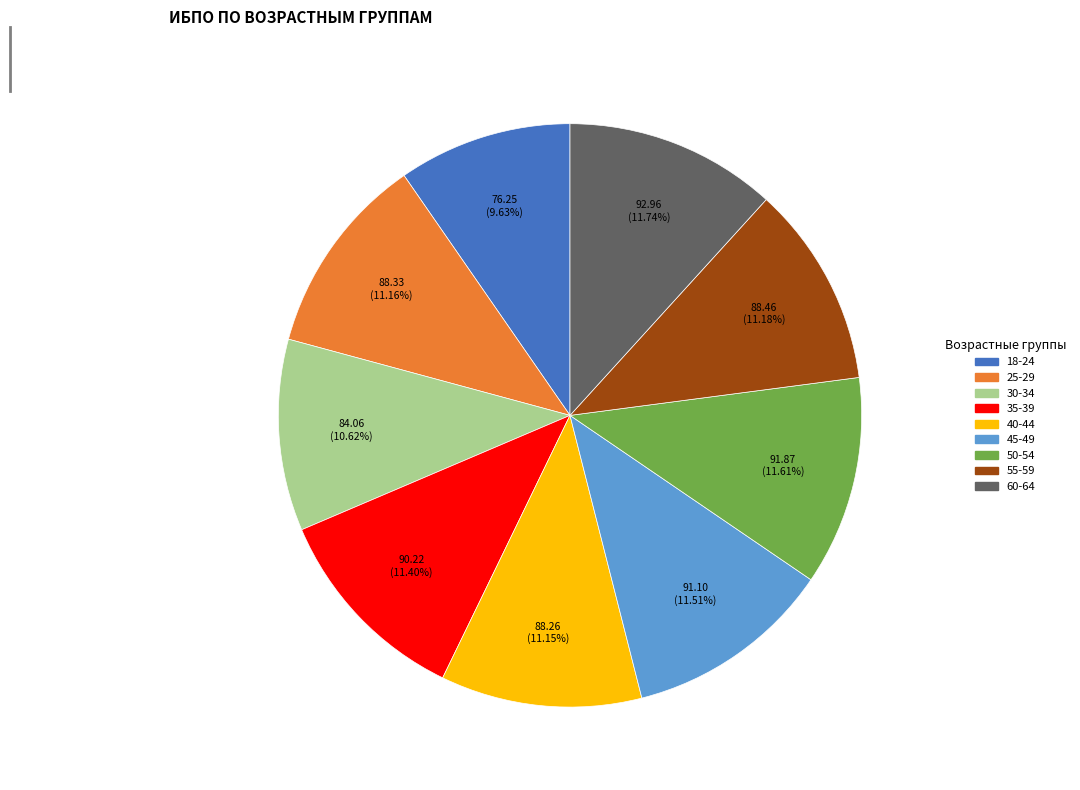

Approximately how many times larger is the value at 45-49 compared to 40-44?

1.0